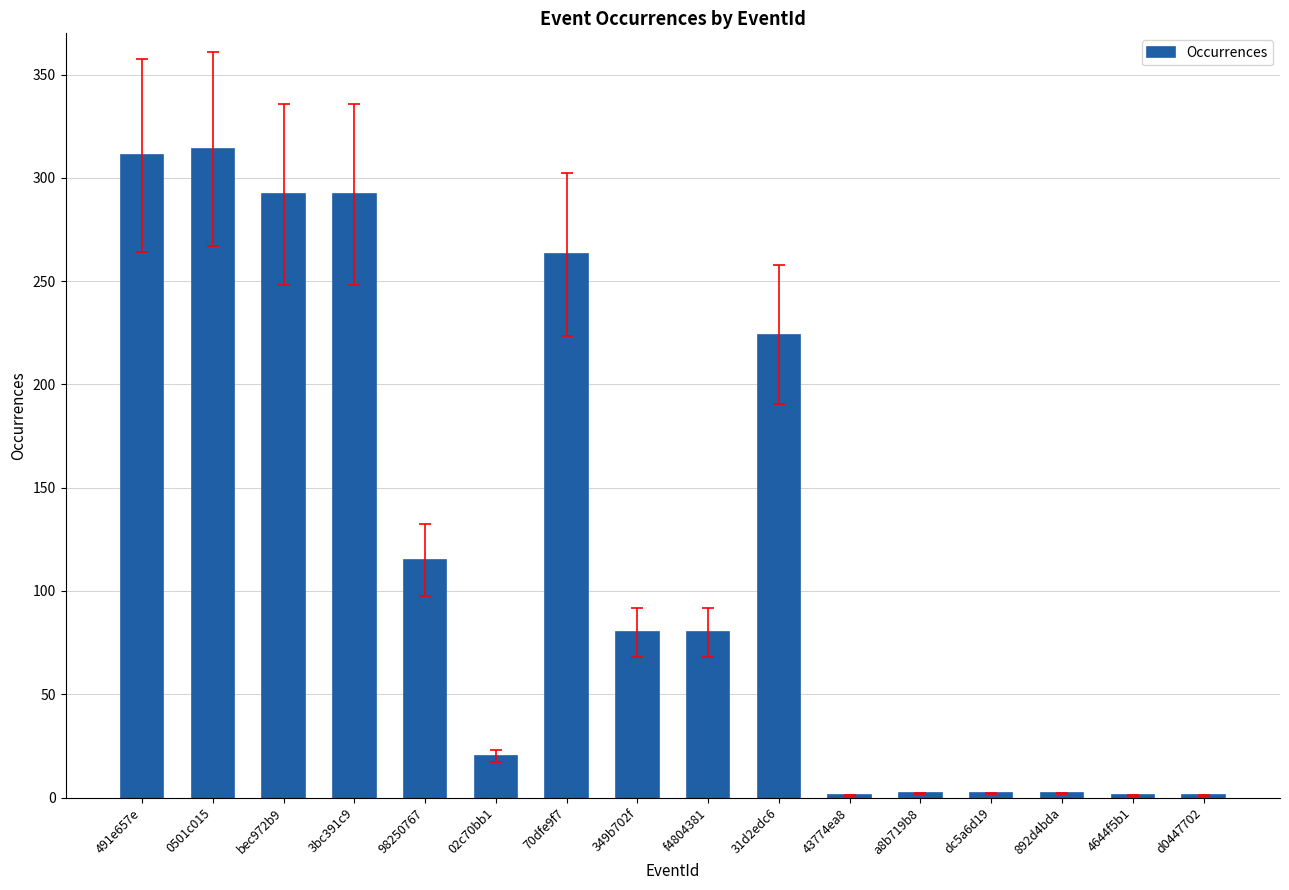

Where does the data first go above 80?

491e657e